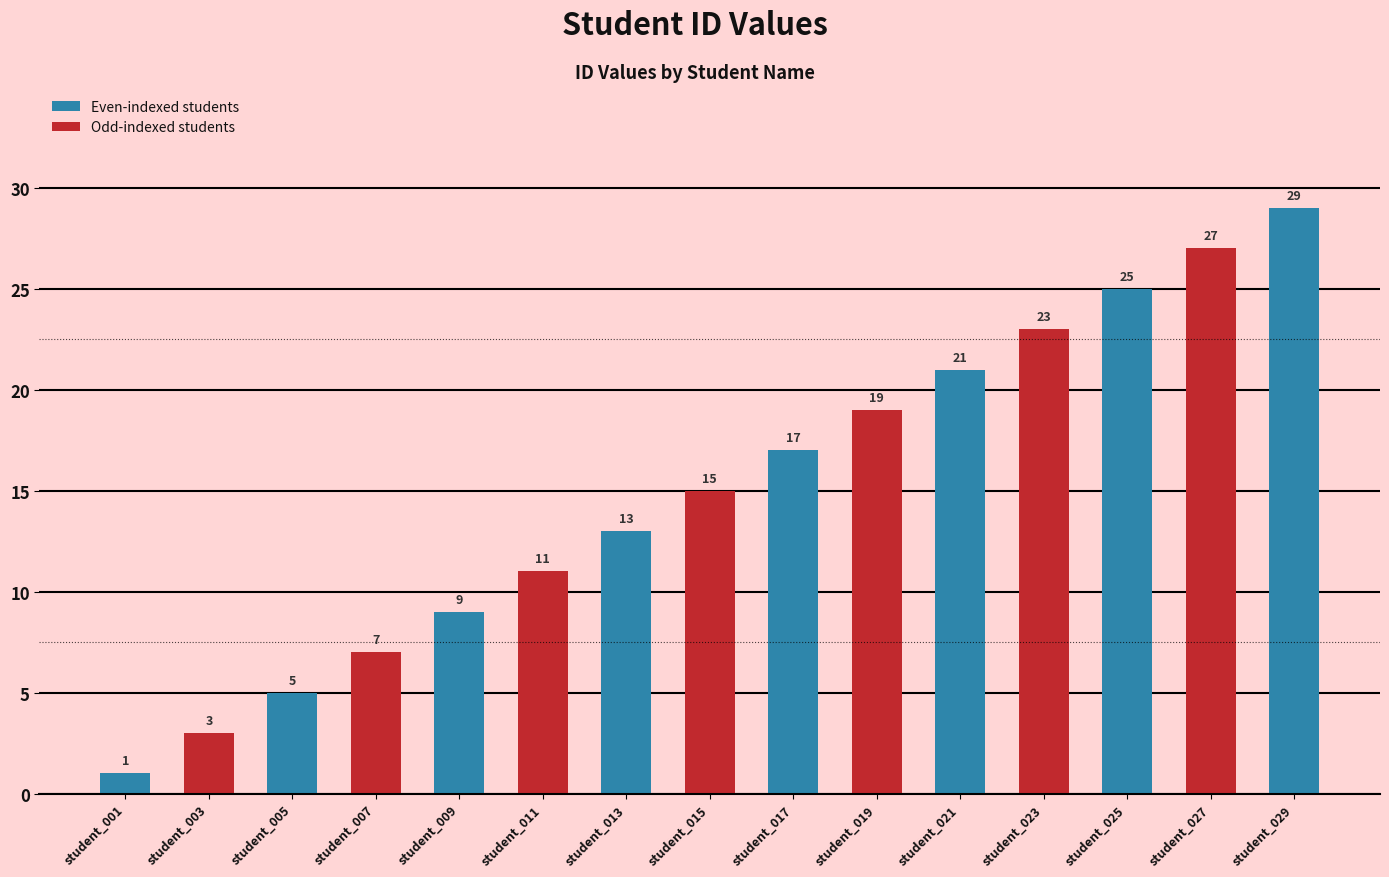

Reading left to right, transcribe all the data shown in this chart.

student_001=1	student_003=3	student_005=5	student_007=7	student_009=9	student_011=11	student_013=13	student_015=15	student_017=17	student_019=19	student_021=21	student_023=23	student_025=25	student_027=27	student_029=29